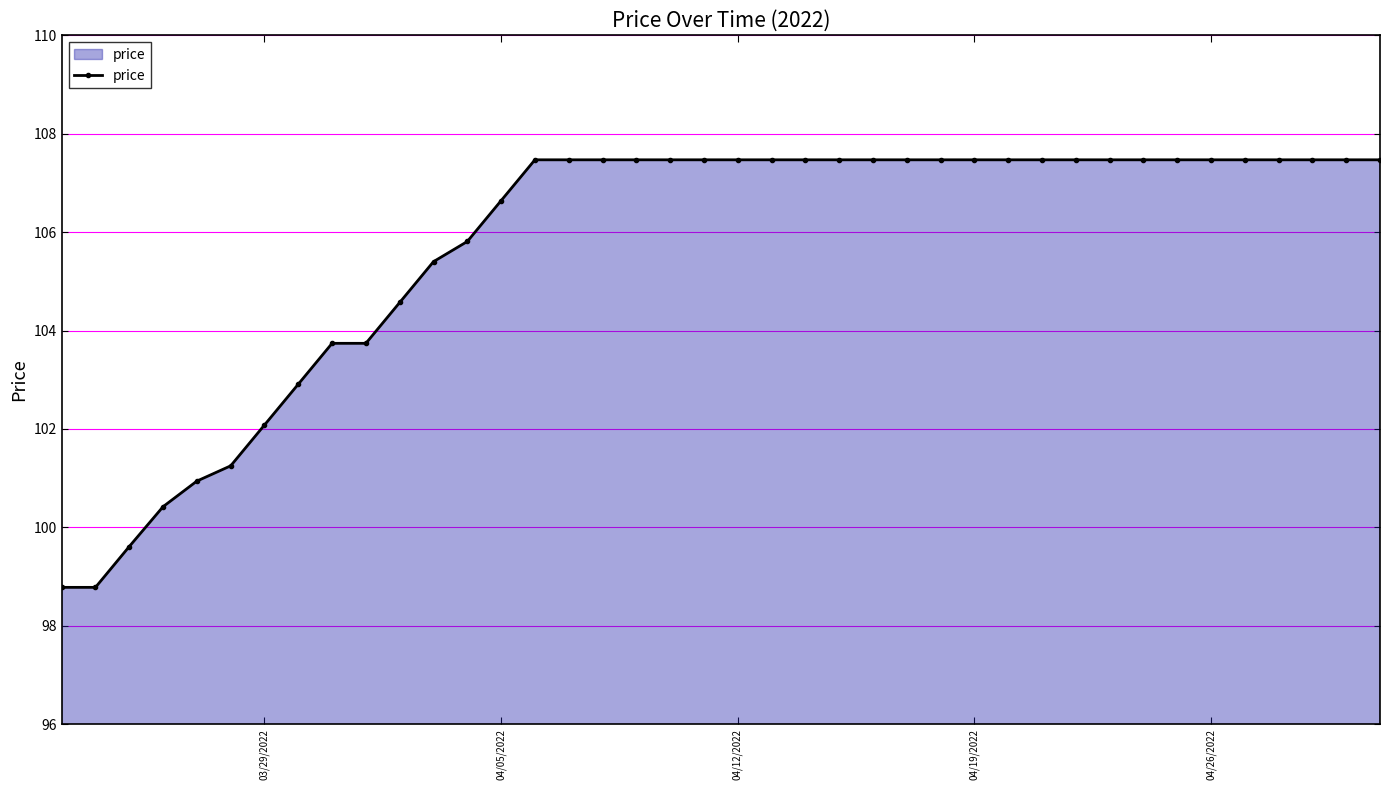

What is the difference between the maximum and minimum values?

8.7